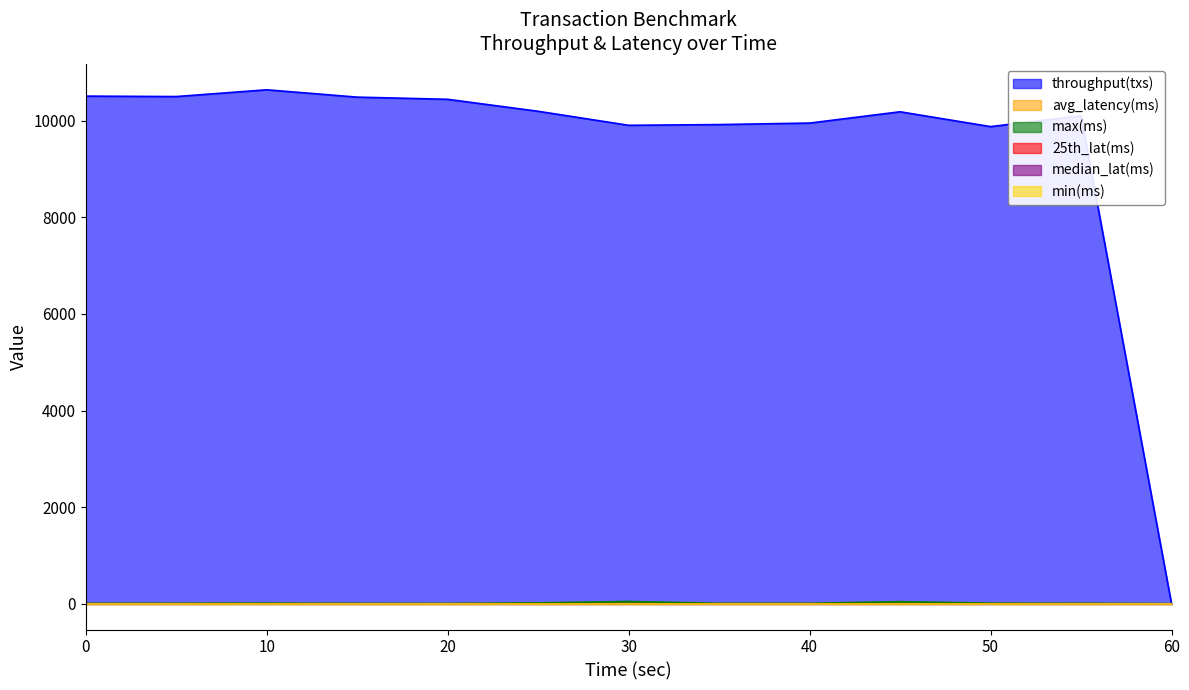

Which series has the widest spread of values?

throughput(txs)